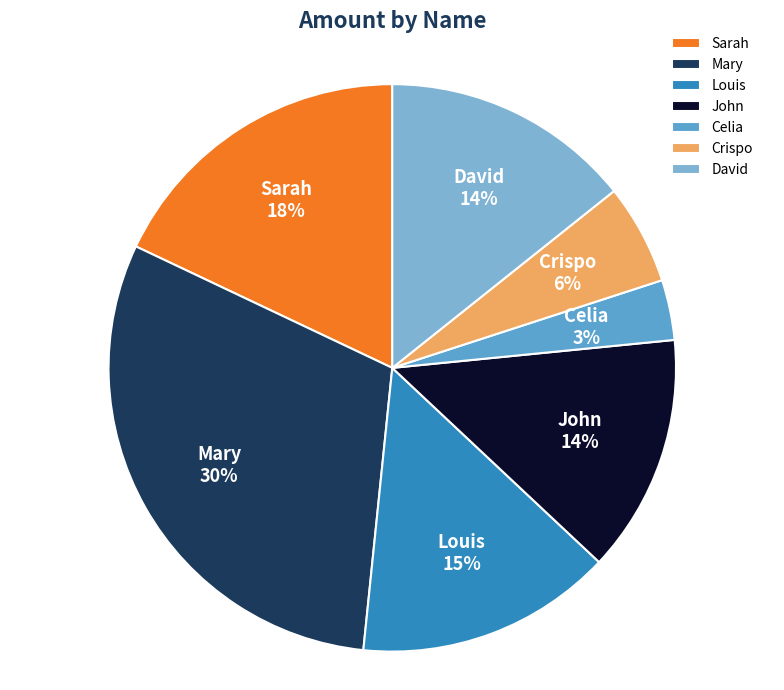

What is the largest slice in the pie chart?

Mary